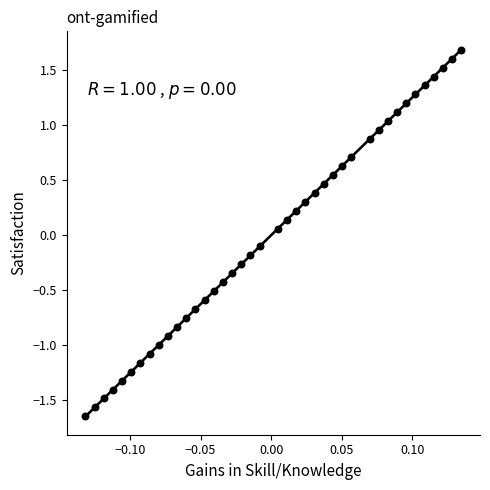

What is the range of X values (max minus min)?

0.3